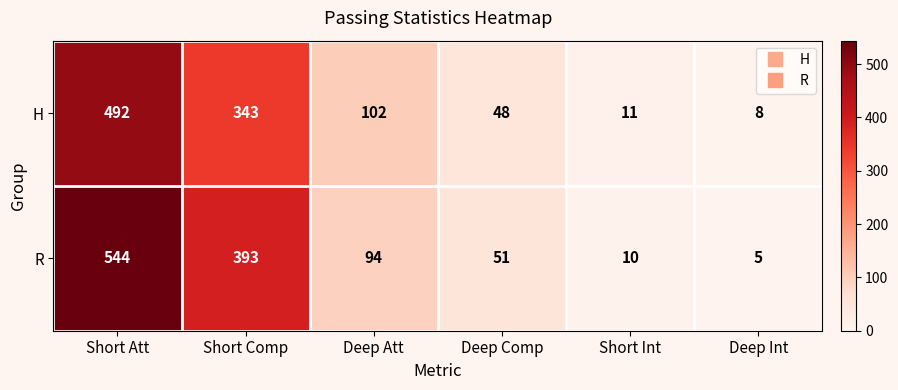

Count the number of categories in the chart.

6